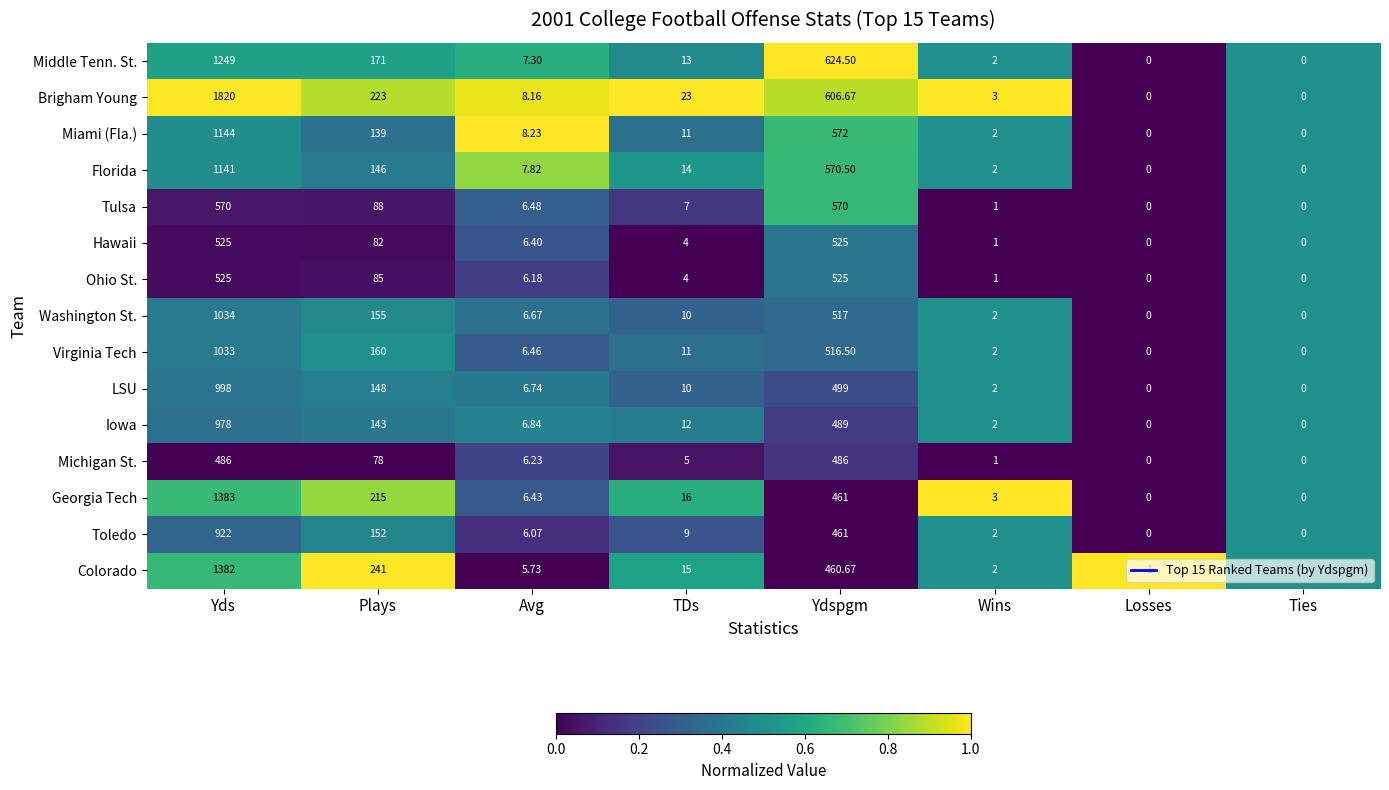

Which series has the largest range (max minus min)?

Brigham Young